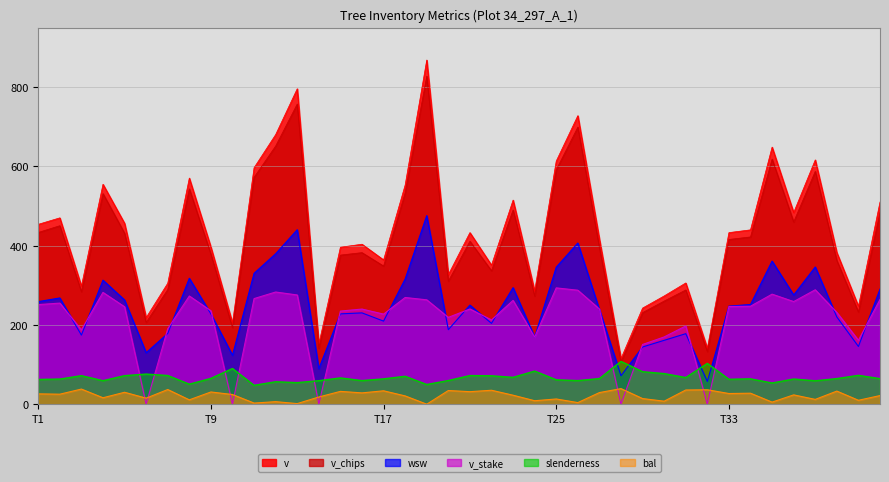

Which category has the lowest value across all series?

18